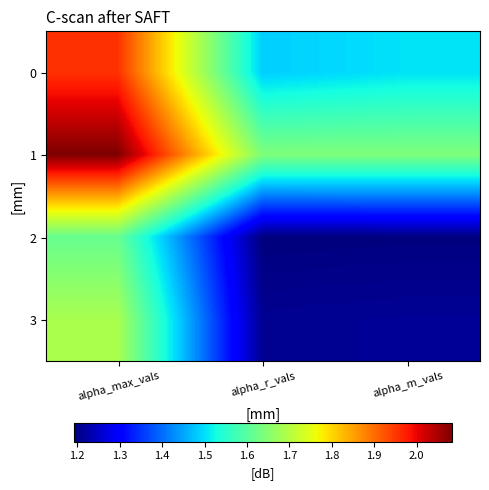

What is the total value across all series at alpha_r_vals?

5.5